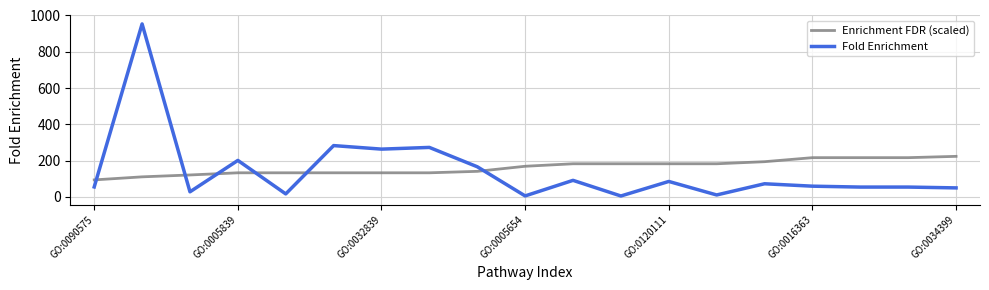

True or false: Fold Enrichment and Enrichment FDR (scaled) intersect in this chart.

True